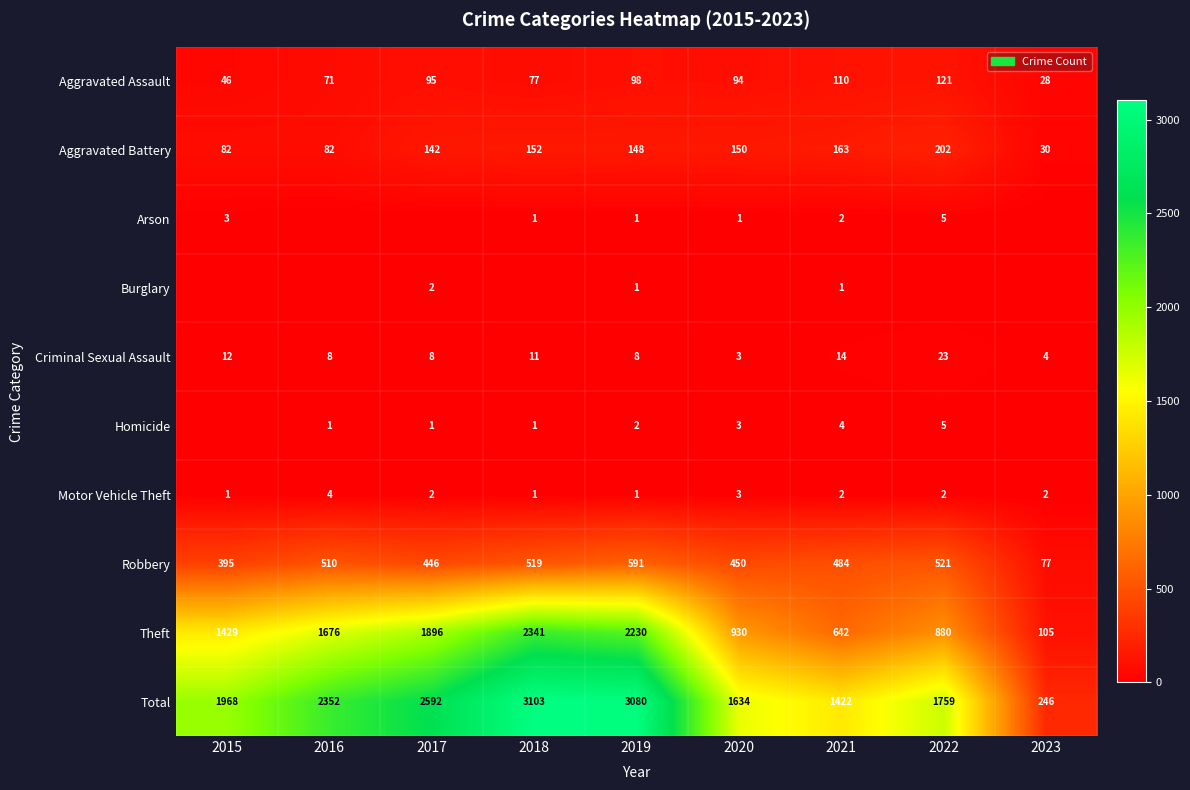

At which label is Theft closest to 1223?

2015